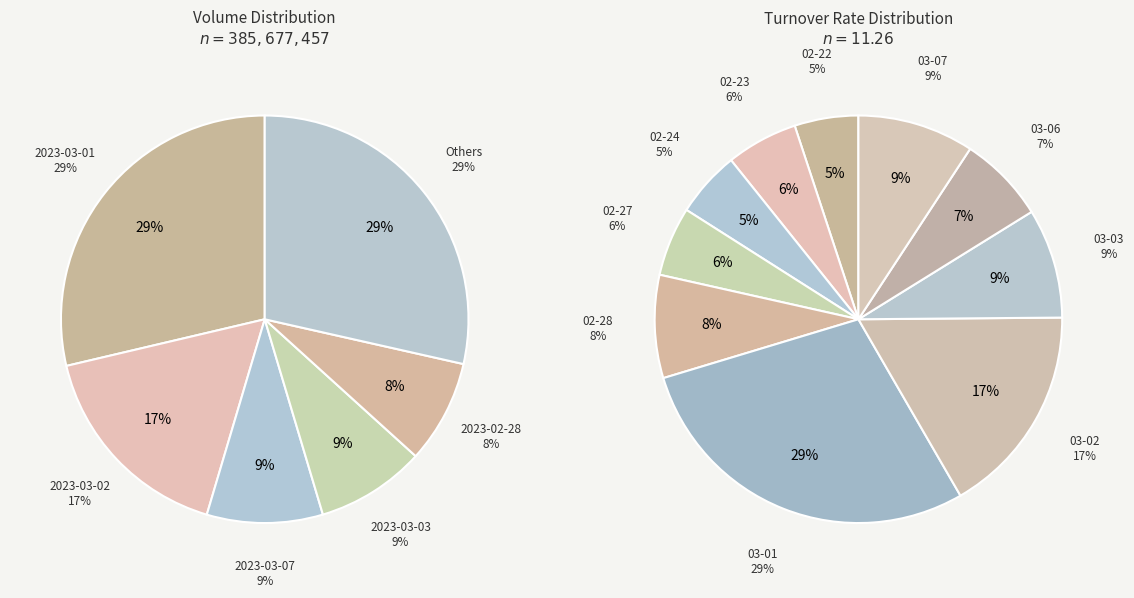

How many segments does this pie chart have?

10